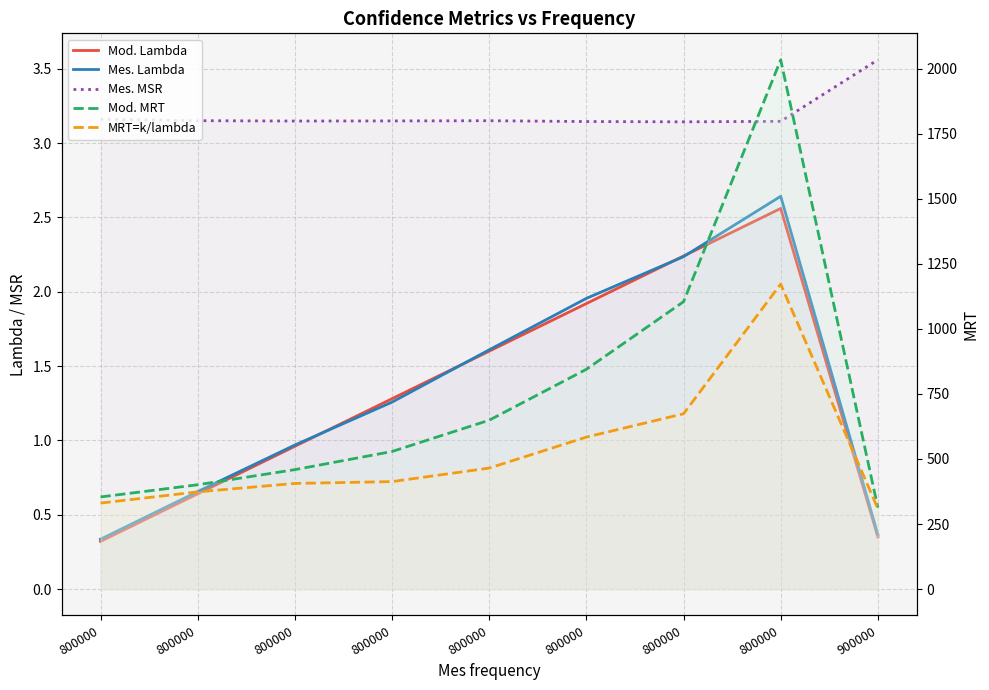

Is it true that MRT=k/lambda equals 584.2 at 800000?

True